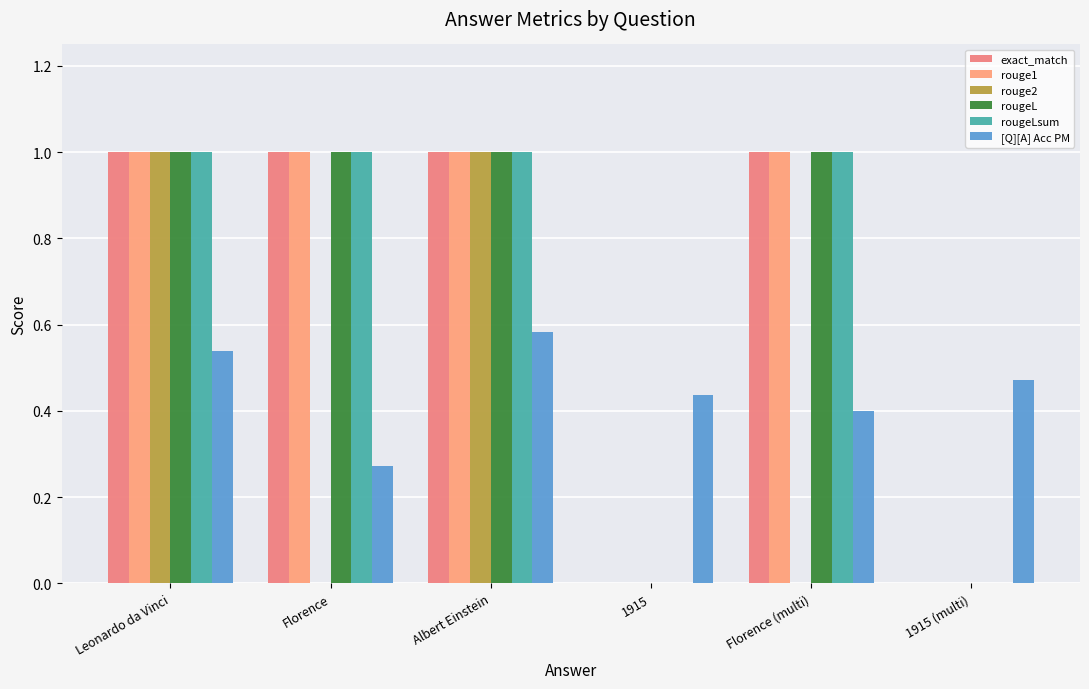

Count the number of data series in this chart.

6